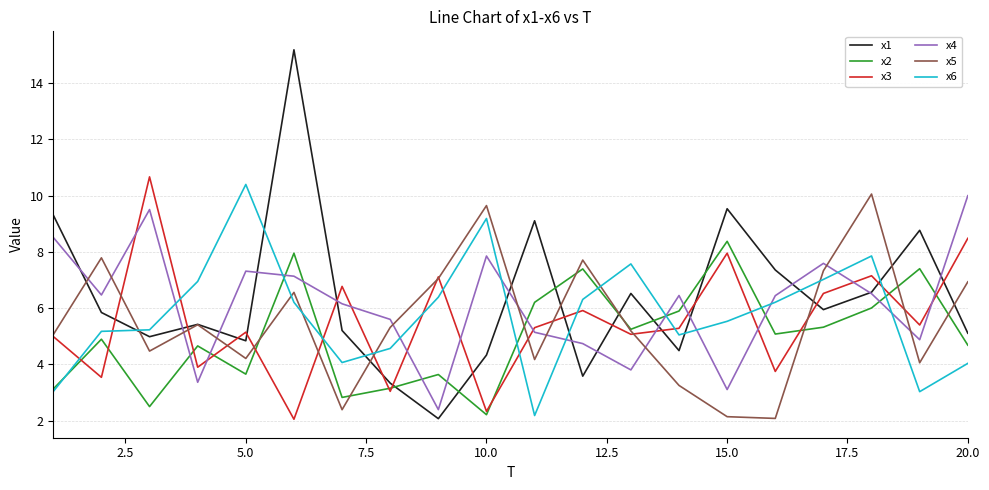

True or false: x6 and x4 cross at least once.

True